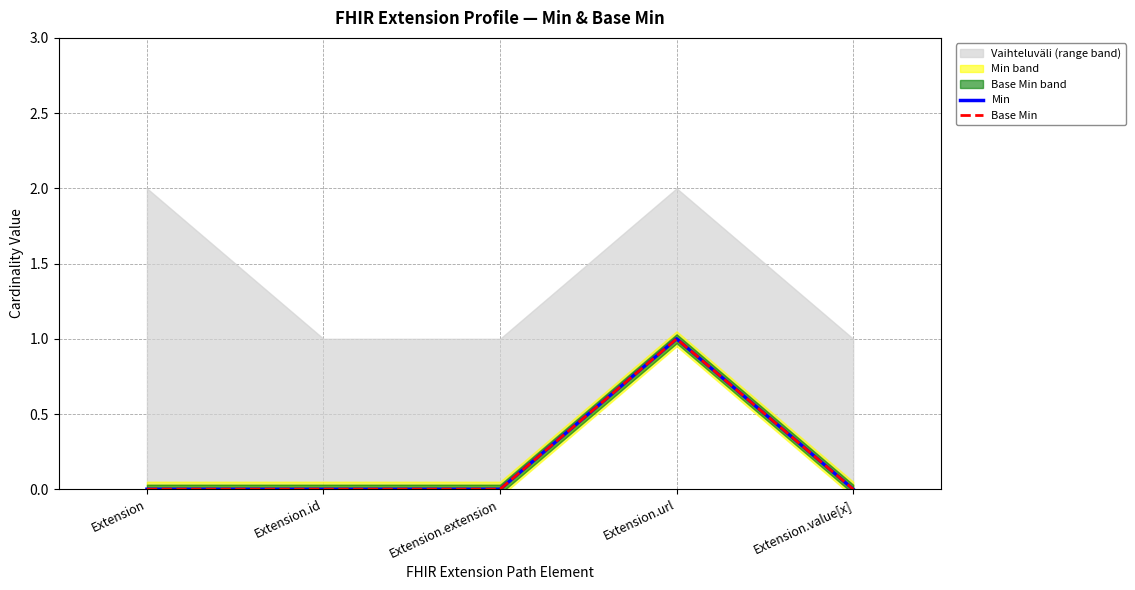

Reading right to left, extract all data points from this chart.

Min: Extension.value[x]=0	Extension.url=1	Extension.extension=0	Extension.id=0	Extension=0
Base Min: Extension.value[x]=0	Extension.url=1	Extension.extension=0	Extension.id=0	Extension=0